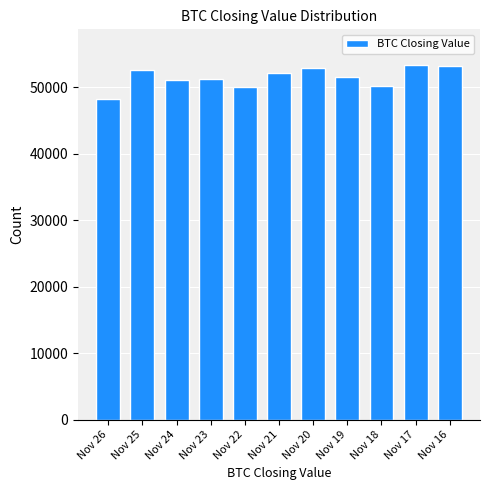

What is the difference between the values at Nov 16 and Nov 19?

1654.4